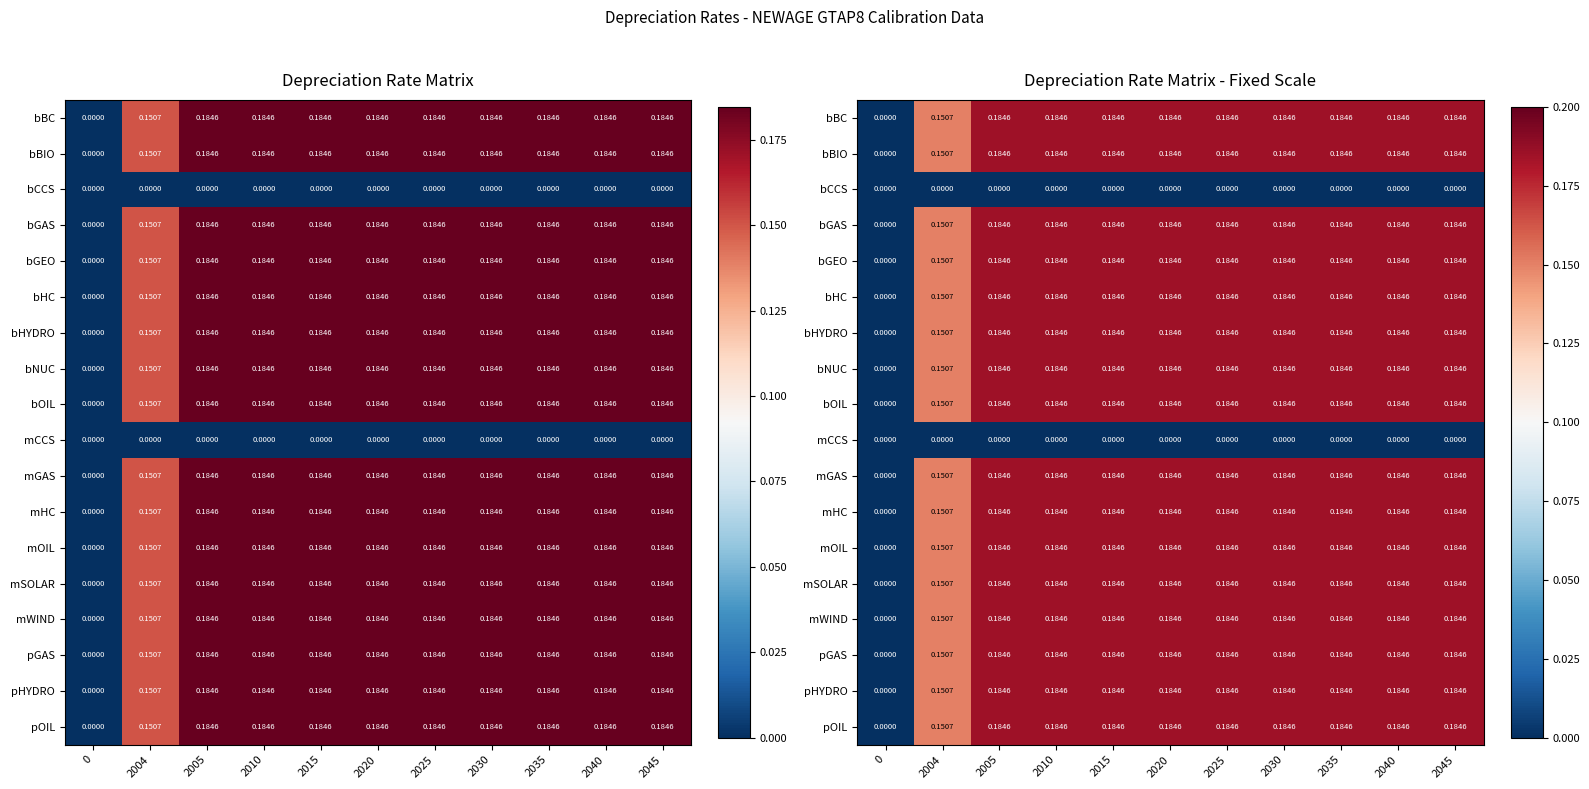

Rank the series by their maximum value, from lowest to highest.

bCCS, mCCS, bBC, bBIO, bGAS, bGEO, bHC, bHYDRO, bNUC, bOIL, mGAS, mHC, mOIL, mSOLAR, mWIND, pGAS, pHYDRO, pOIL